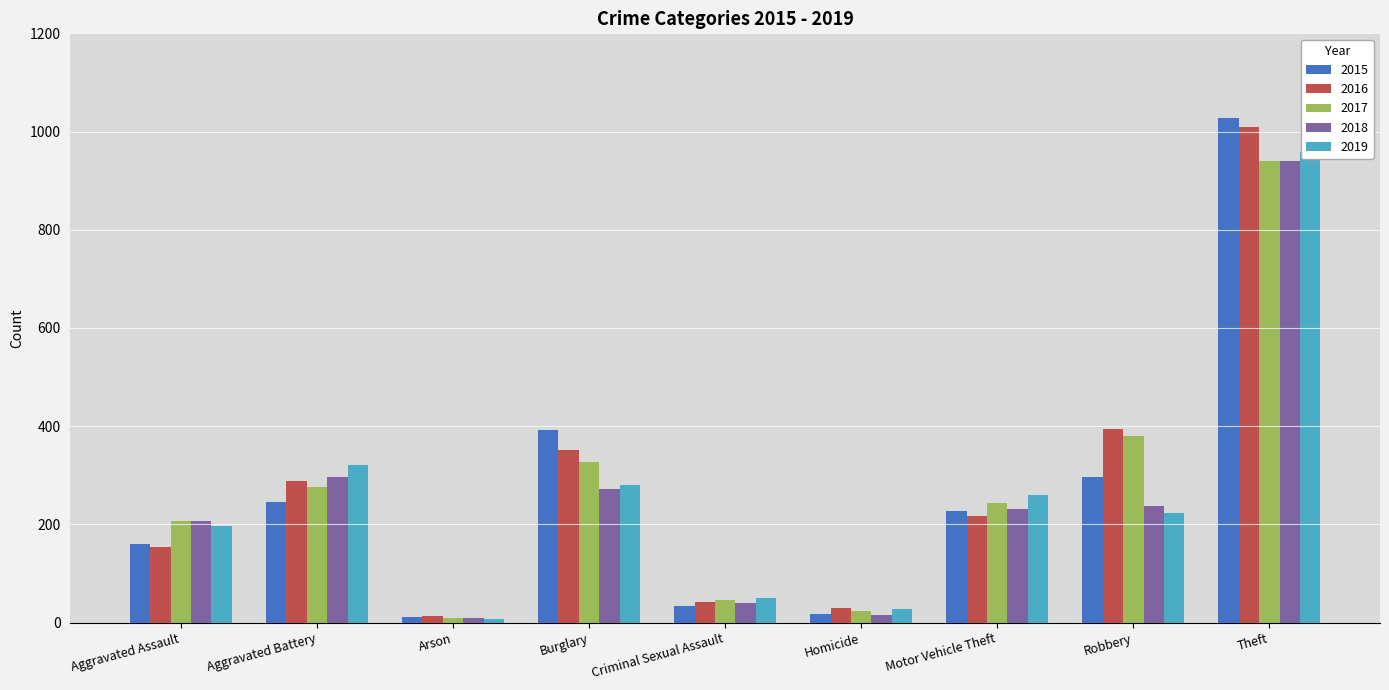

Is it true that 2015 equals 11 at Arson?

True